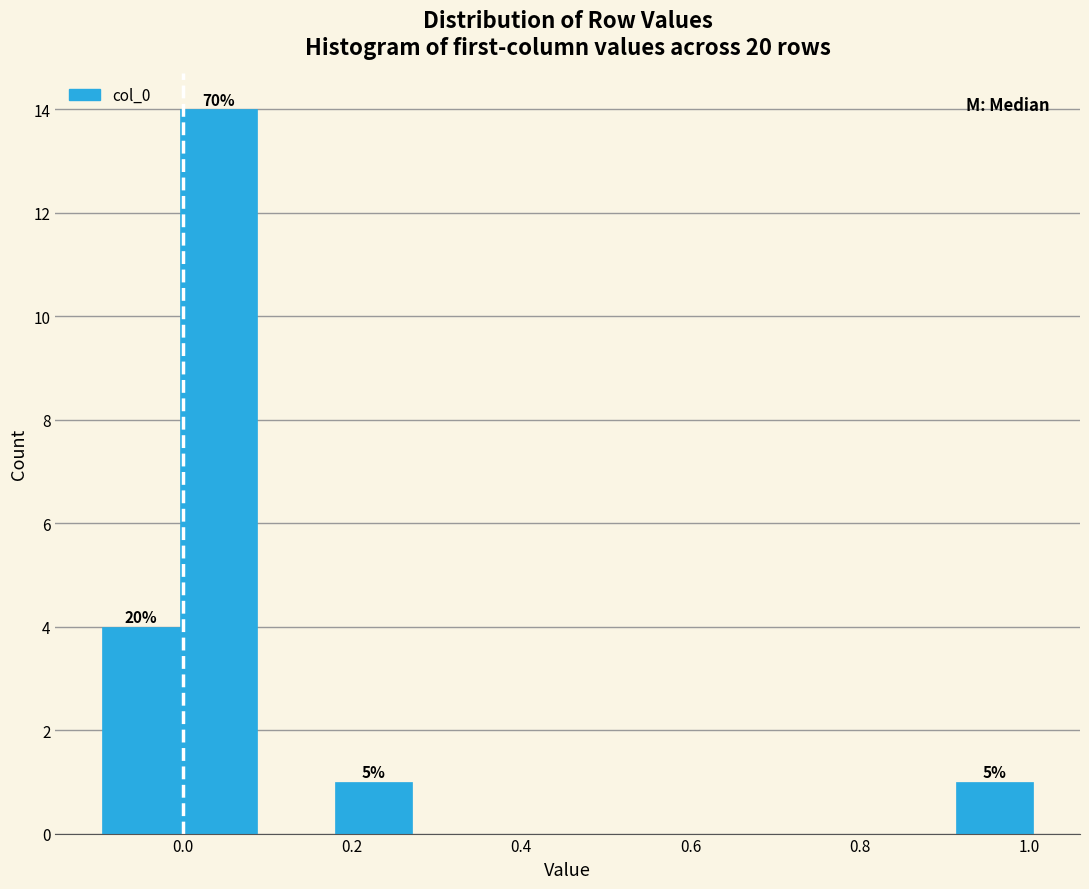

Over which range of the x-axis is the bar tallest?

0.00 to 0.08